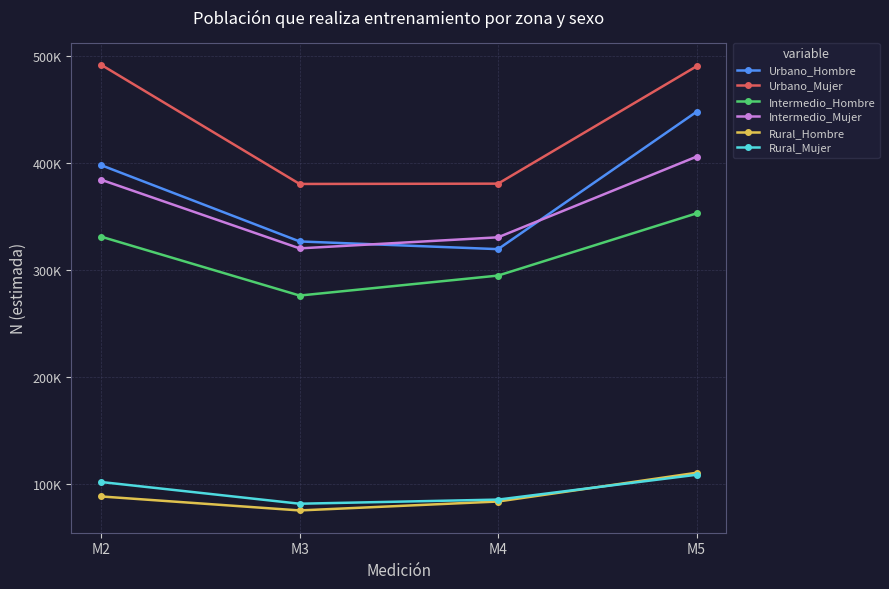

True or false: Urbano_Mujer and Rural_Hombre cross at least once.

False